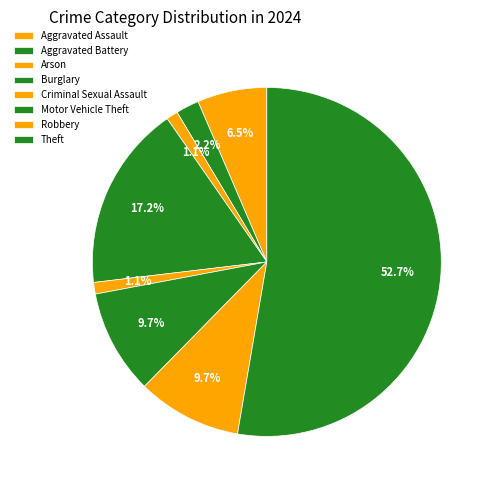

How many slices are in this pie chart?

8